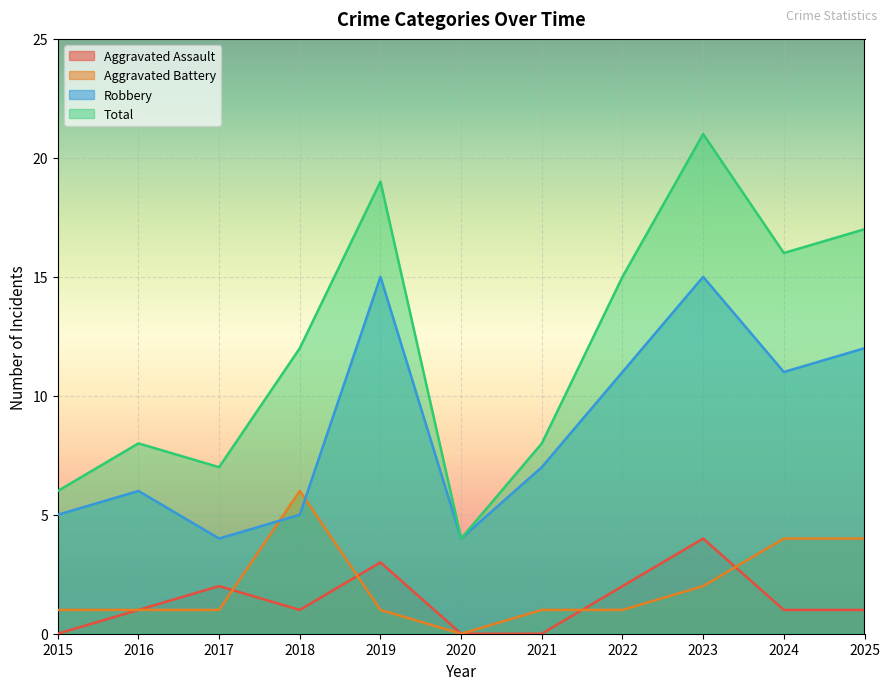

At which category is the sum across all series the highest?

2023